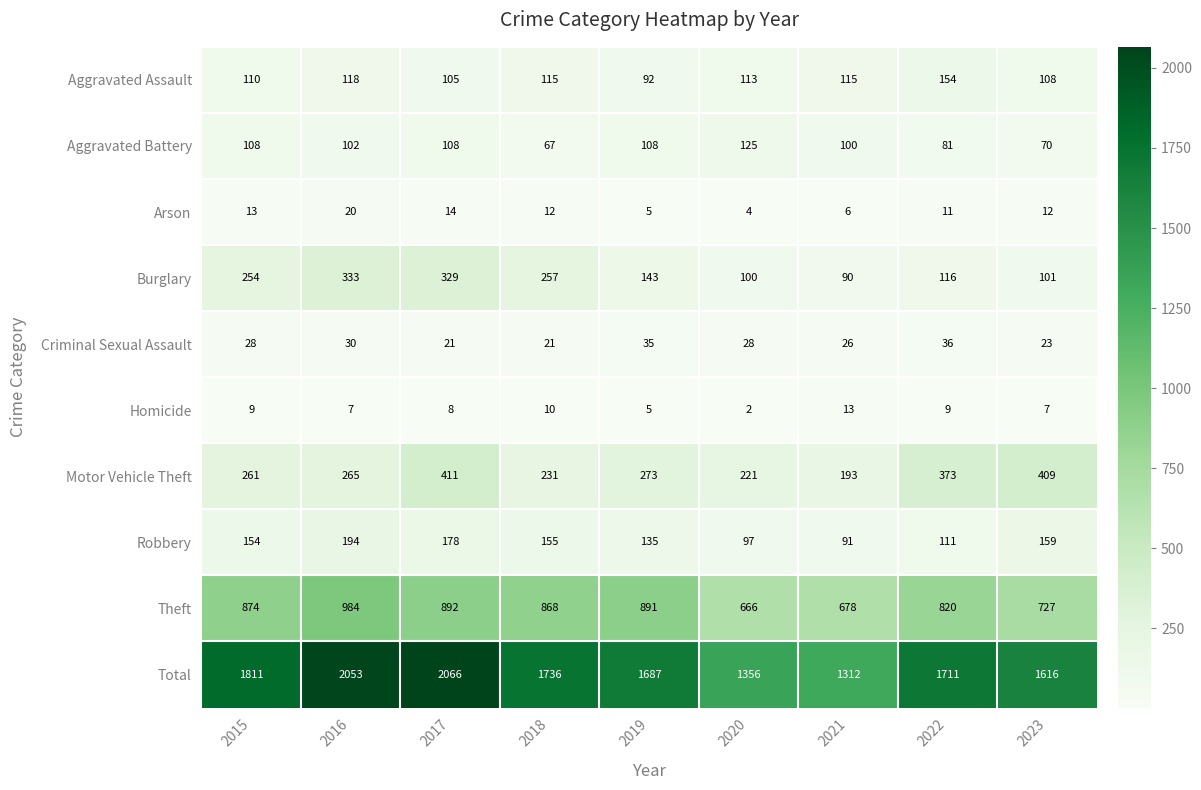

True or false: Homicide has a value of 8 at 2017.

True